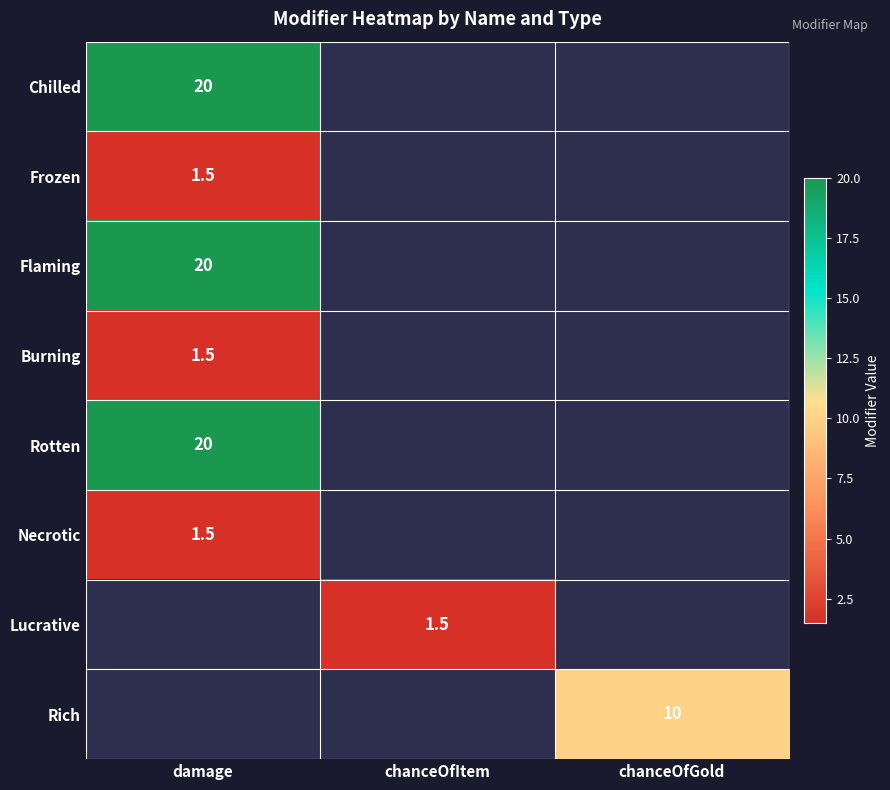

The Necrotic series shows 0.4 at damage. True or false?

False